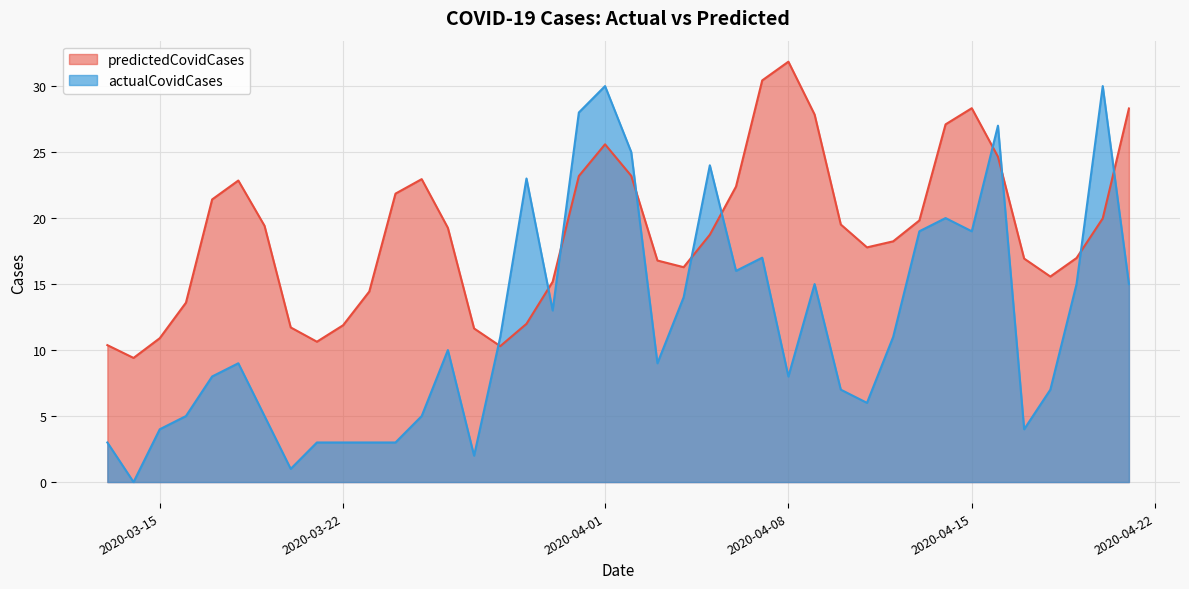

List the series in order of their overall mean, highest first.

predictedCovidCases, actualCovidCases